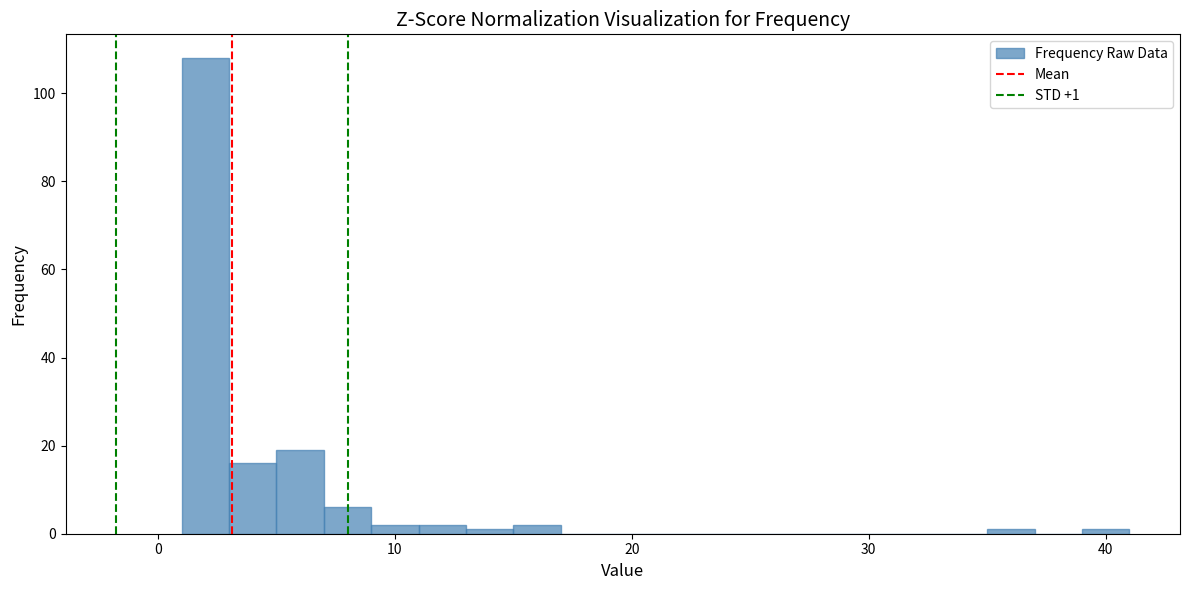

Around what value on the x-axis is the tallest bar? Give the approximate position of its centre, as read against the axis.

2